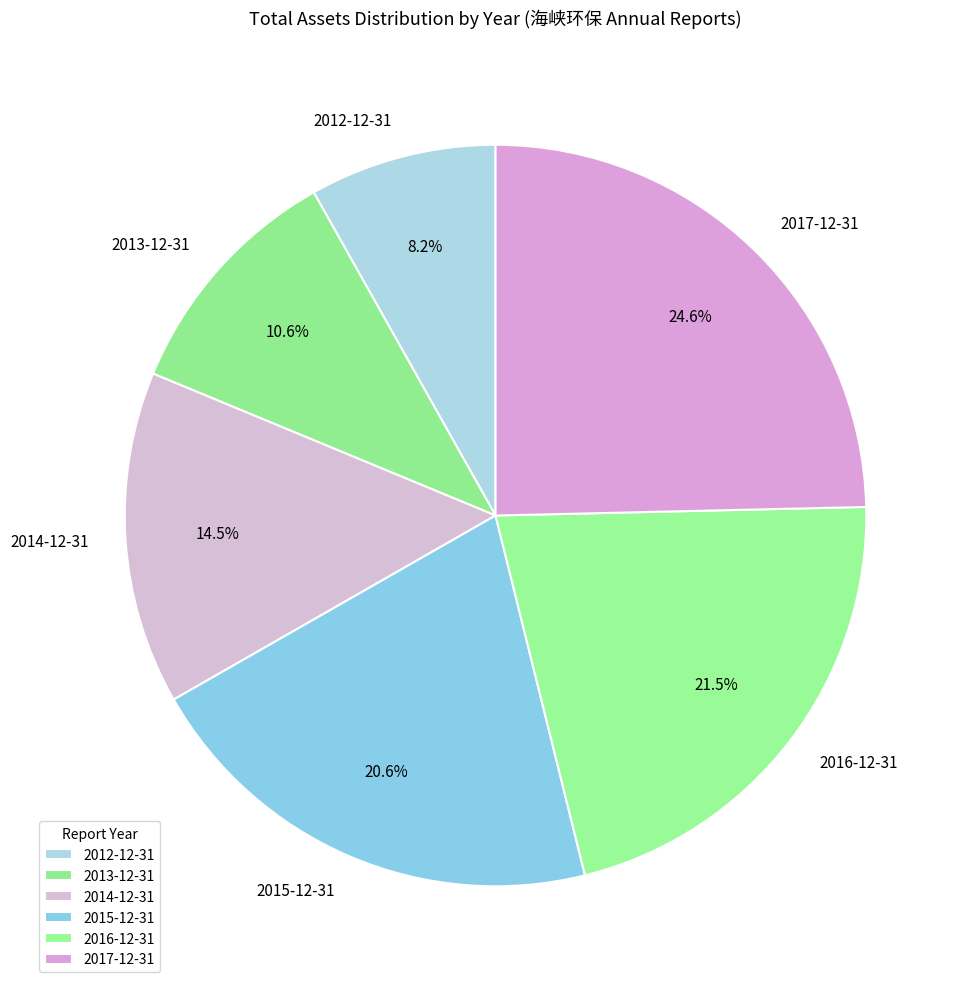

To the nearest percent, what percentage of the pie is 2015-12-31?

21%